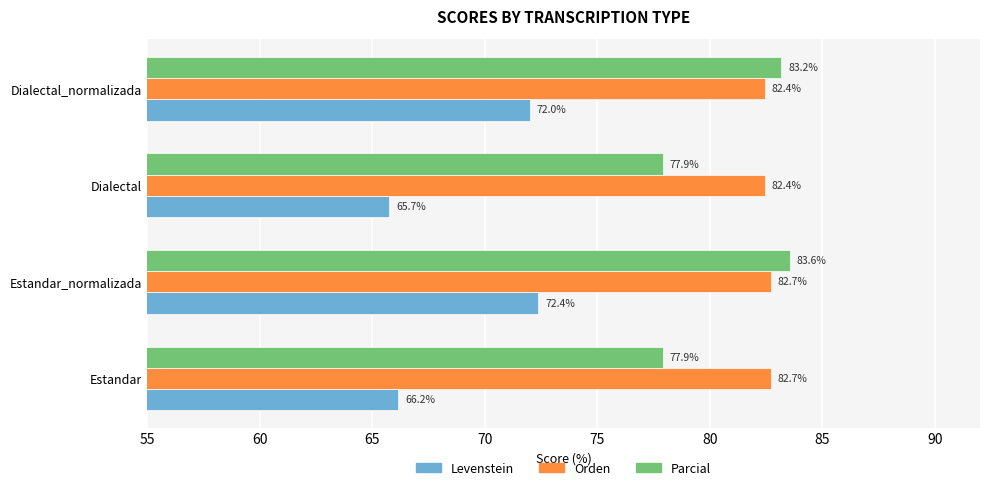

At which category is the sum across all series the highest?

Estandar_normalizada